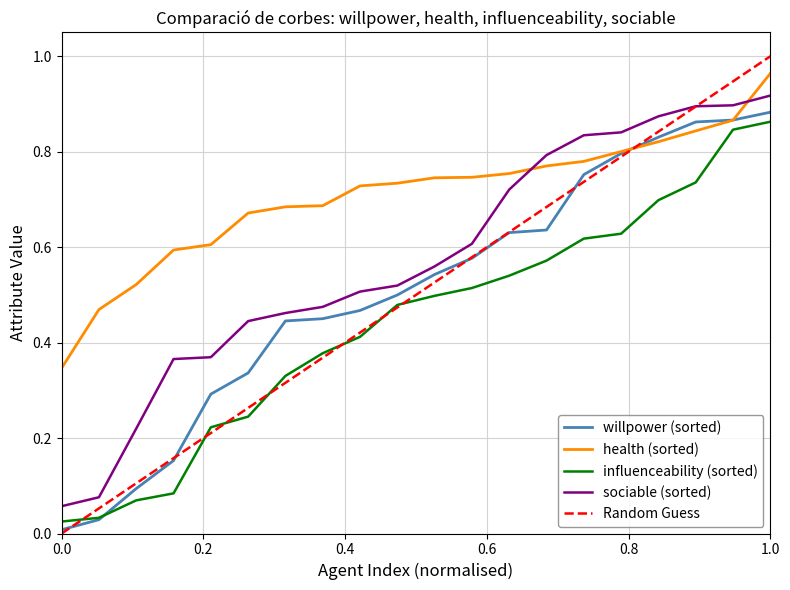

How many categories are shown in the chart?

20